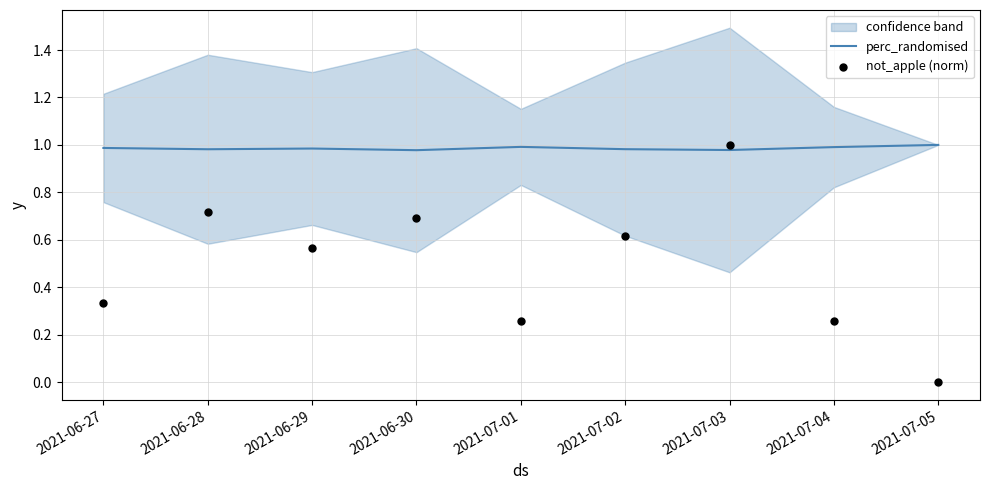

At which category is the sum across all series the highest?

2021-07-03